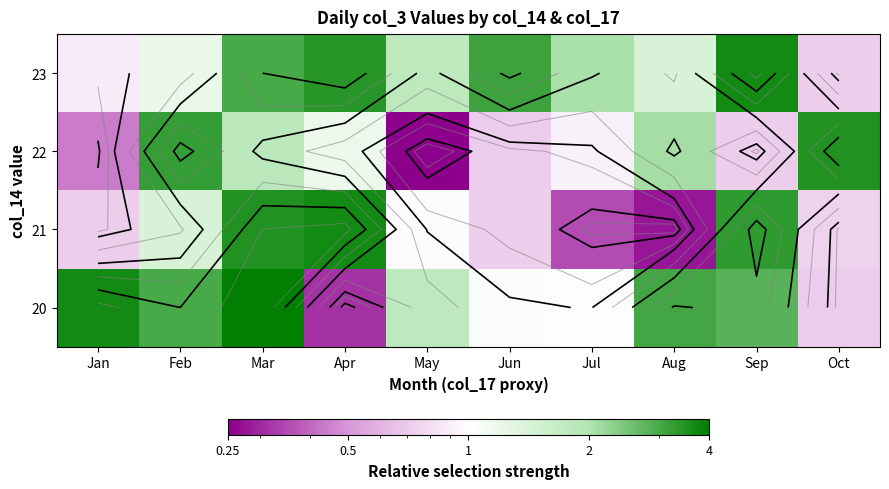

At which label does 22 reach its peak?

Oct